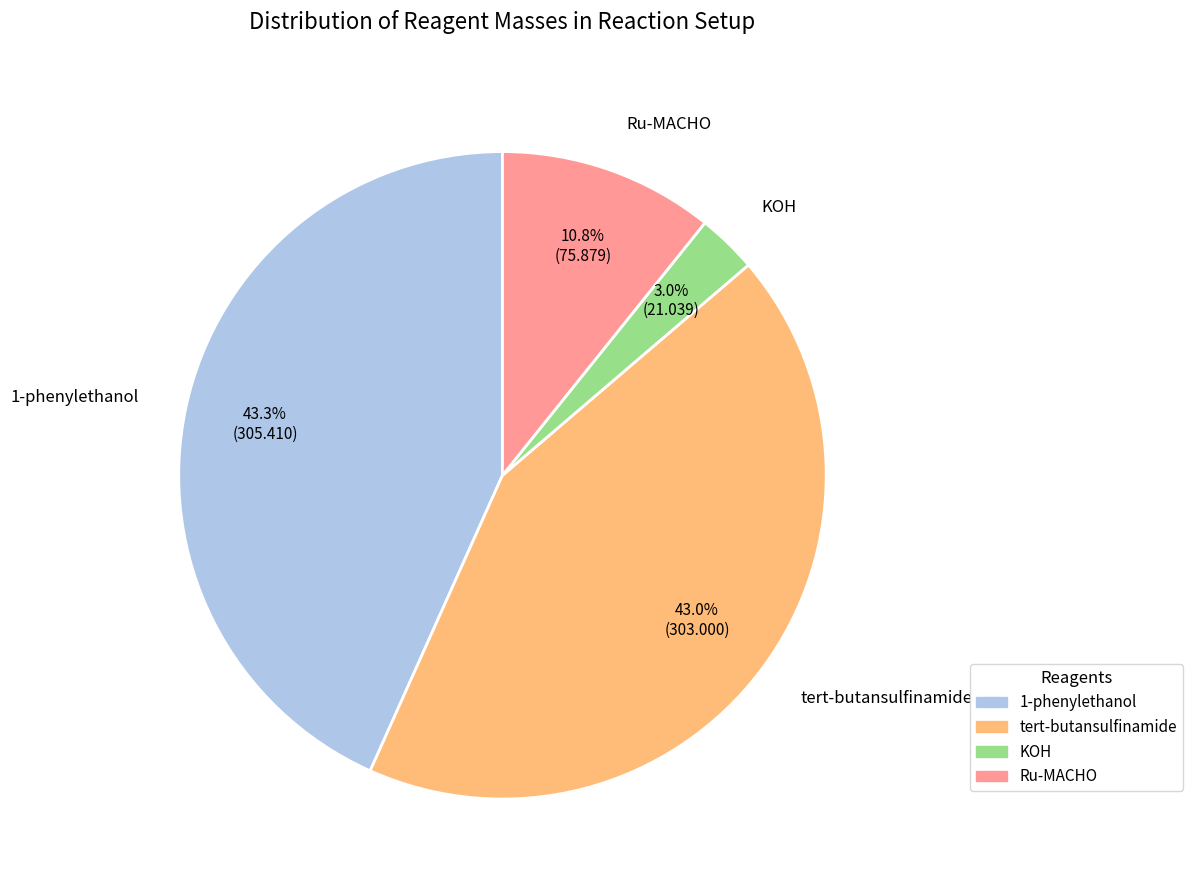

What is the smallest slice in the pie chart?

KOH